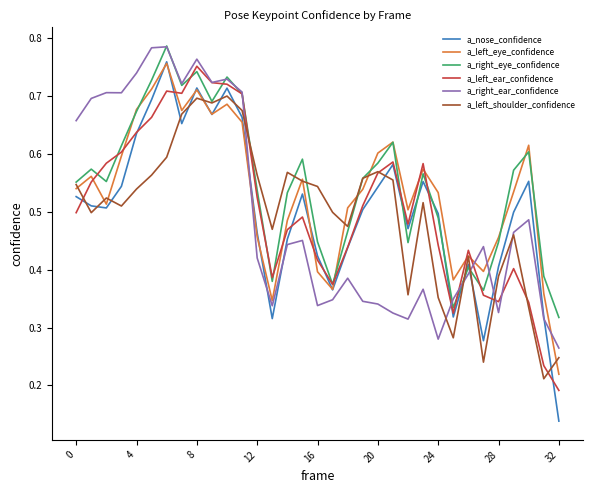

Which series has the largest total across all categories?

a_right_eye_confidence